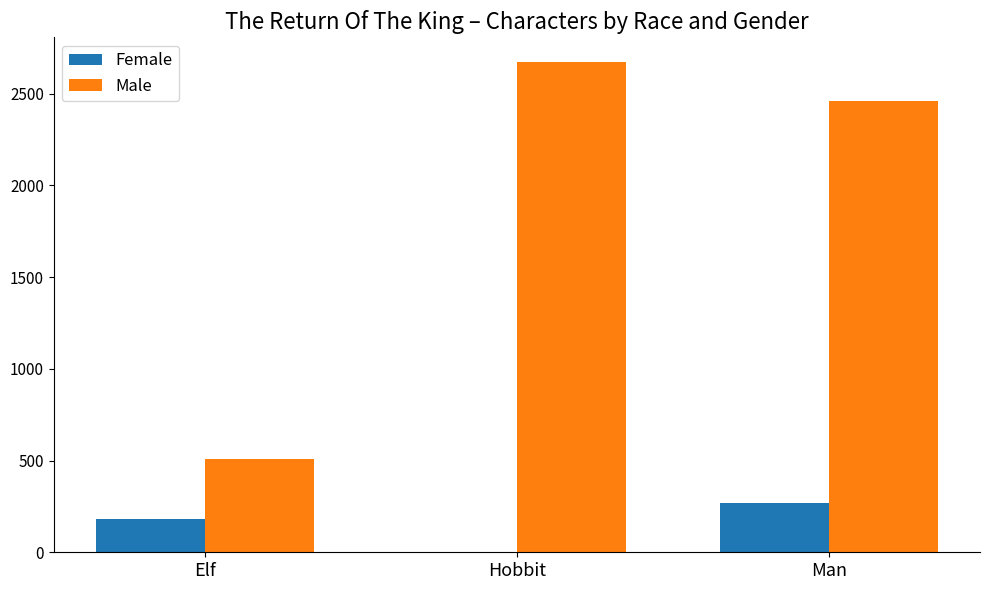

At which category is the sum across all series the highest?

Man